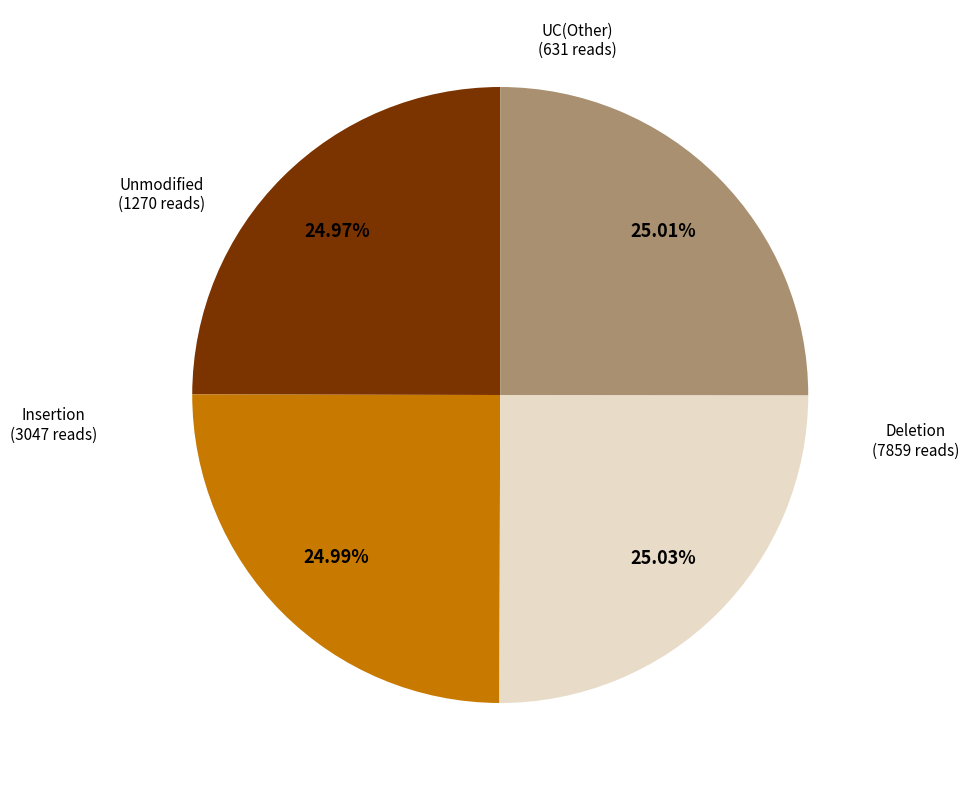

Is there any slice that represents more than half of the pie?

No